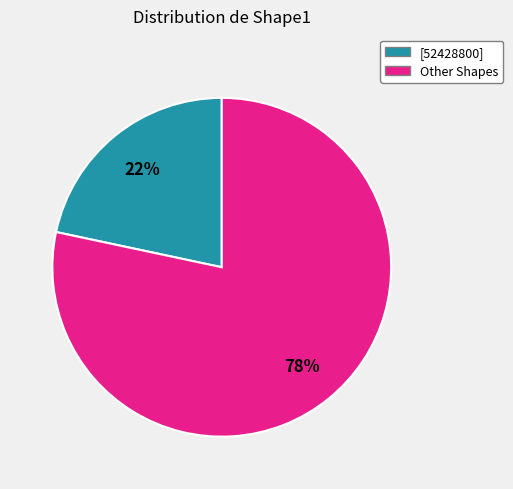

Is there a majority slice in this chart?

Yes